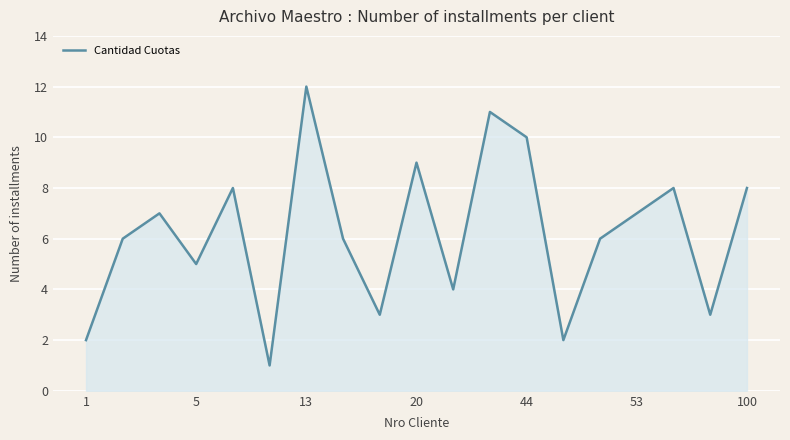

What is the greatest value displayed?

12